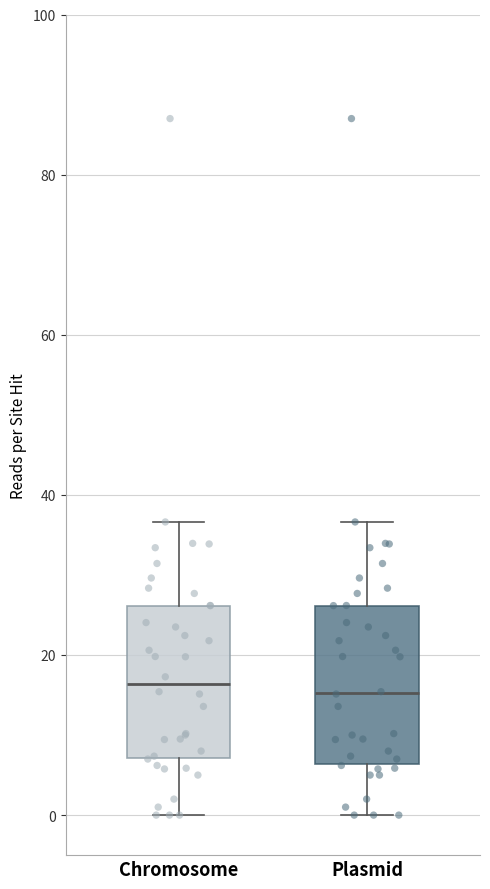

Reading left to right, read every box against the y-axis: the position of its median line, the range the box covers, and the ends of its whiskers. The values are not printed on the chart, so give them approximately, as read against the axis.

Chromosome: median 16, box 8 to 26, whiskers 0 to 36
Plasmid: median 16, box 6 to 26, whiskers 0 to 36